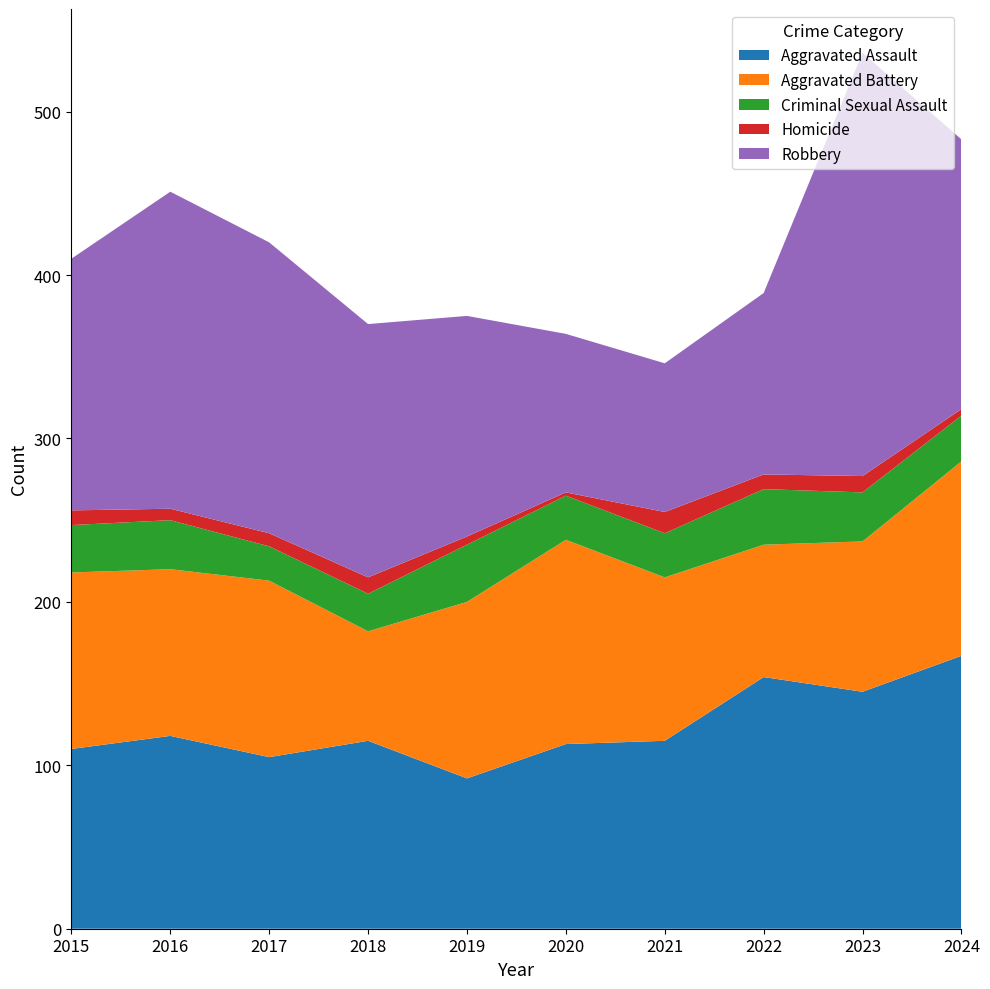

Reading left to right, list all the values displayed in this chart.

Aggravated Assault: 110	118	105	115	92	113	115	154	145	167
Aggravated Battery: 108	102	108	67	108	125	100	81	92	119
Criminal Sexual Assault: 29	30	21	23	35	27	27	34	30	28
Homicide: 9	7	8	10	5	2	13	9	10	4
Robbery: 154	194	178	155	135	97	91	111	259	165